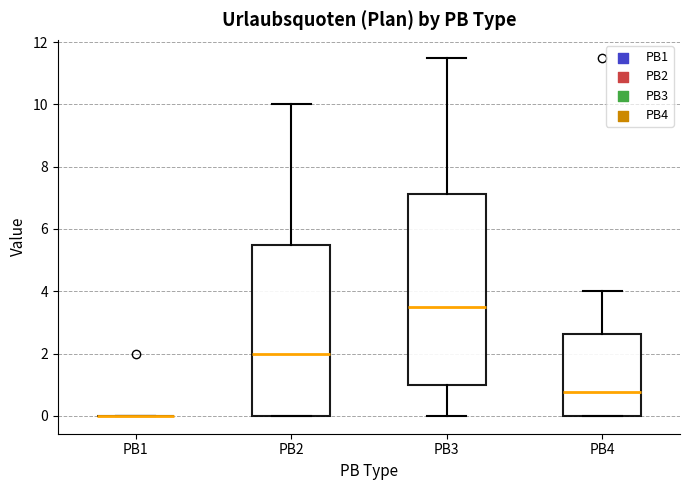

Where is the upper edge of the box for PB3 on the y-axis? The values are not printed on the chart, so give them approximately, as read against the axis.

7.2